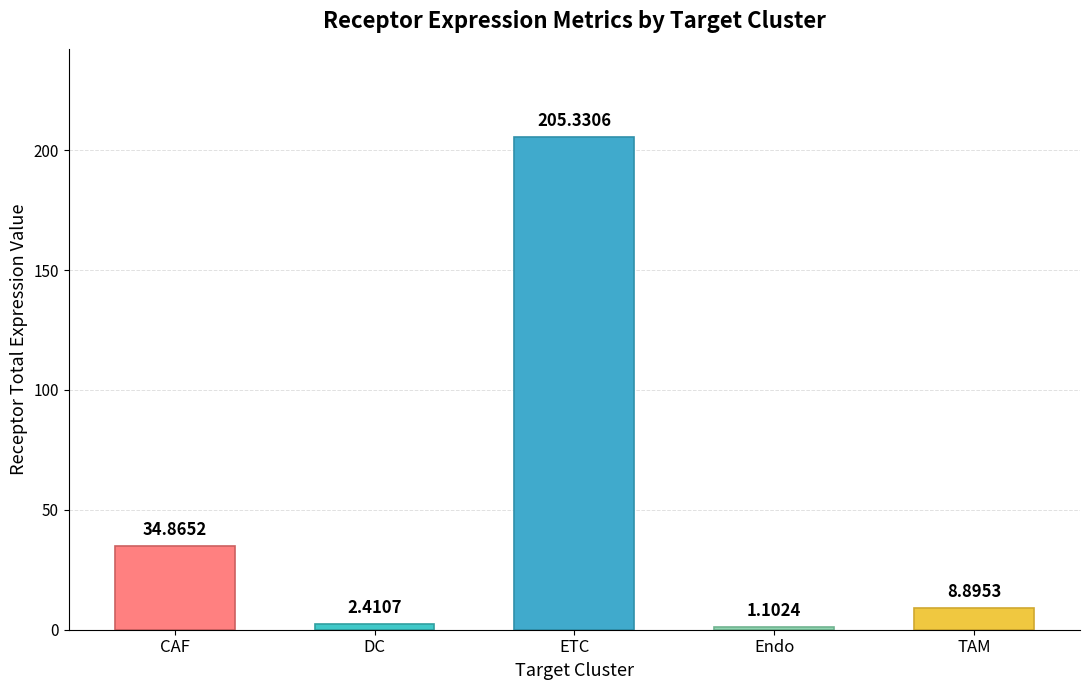

What is the minimum value shown in the chart?

1.1